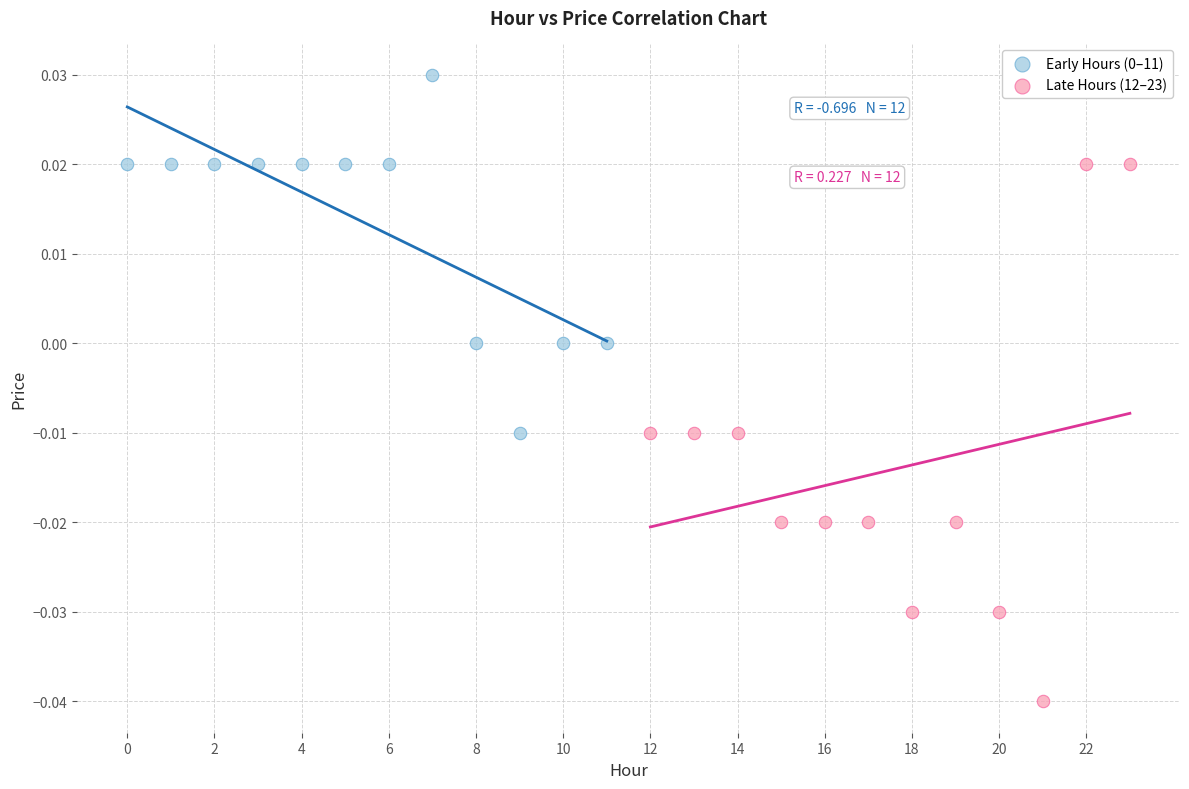

Which series contains the lowest Y value?

Late Hours (12–23)